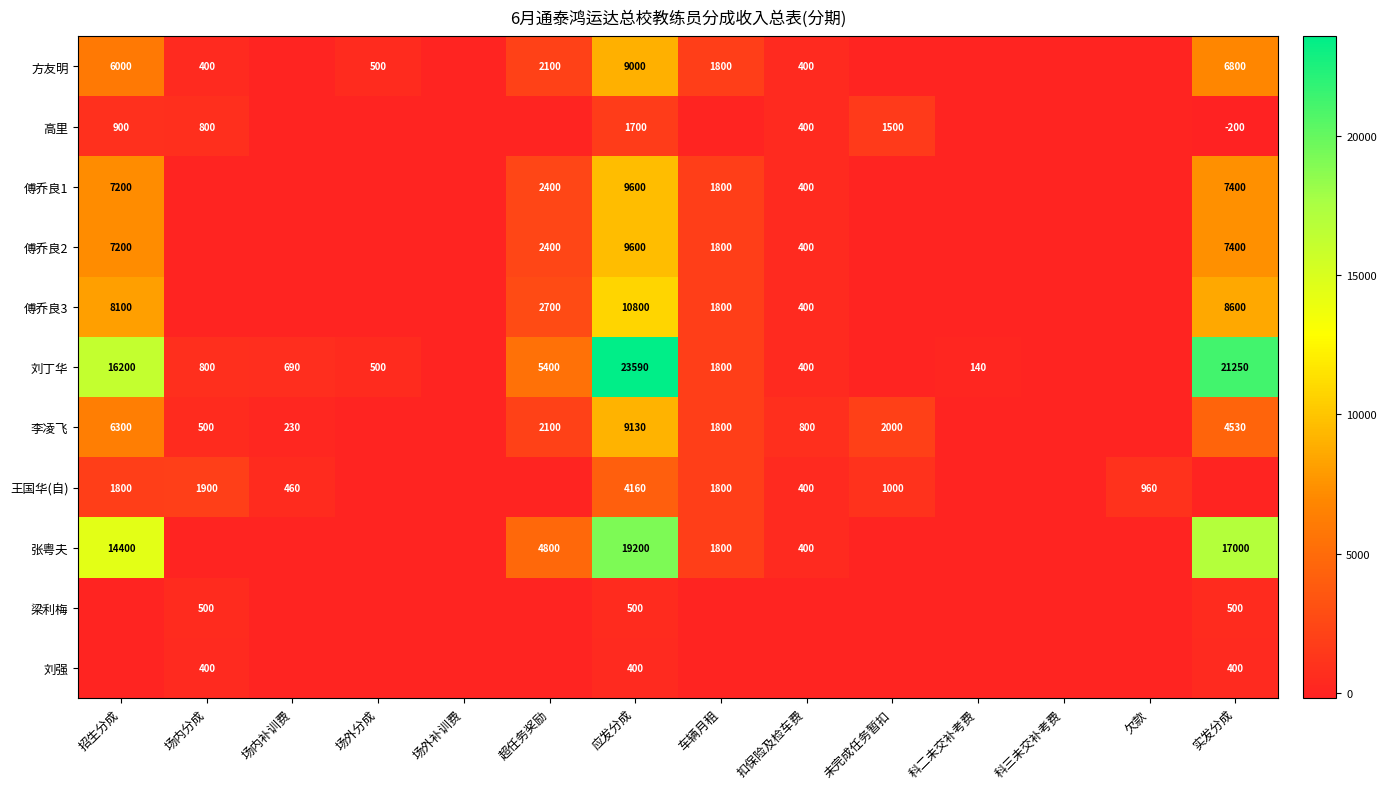

True or false: 梁利梅 has a value of 242 at 应发分成.

False